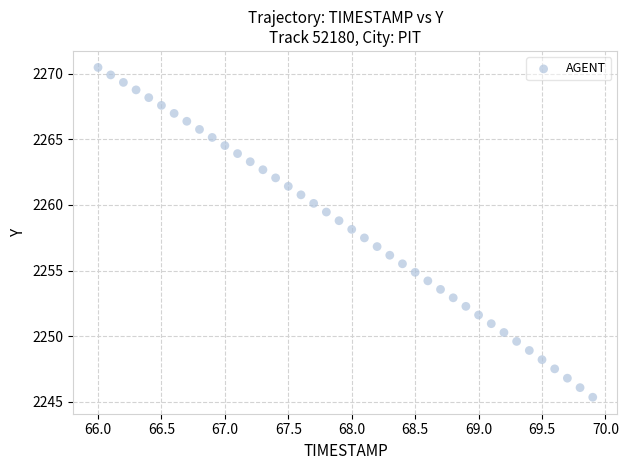

What is the range of X values (max minus min)?

3.9